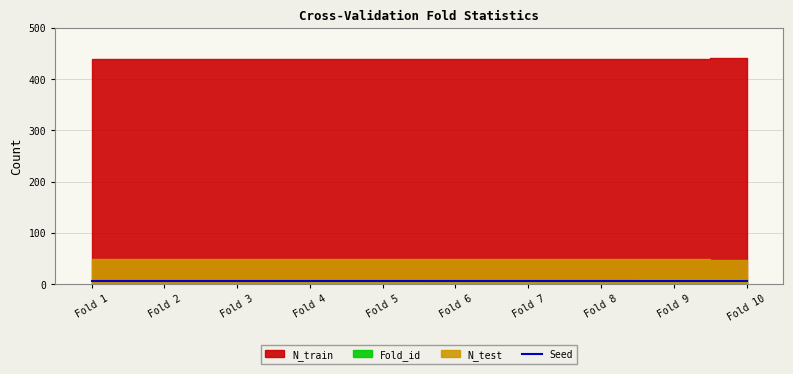

Reading left to right, transcribe all the data shown in this chart.

Fold_id: 1=1	2=2	3=3	4=4	5=5	6=6	7=7	8=8	9=9	10=10
N_train: 1=440	2=440	3=440	4=440	5=440	6=440	7=440	8=440	9=440	10=441
N_test: 1=49	2=49	3=49	4=49	5=49	6=49	7=49	8=49	9=49	10=48
Seed: 1=6	2=6	3=6	4=6	5=6	6=6	7=6	8=6	9=6	10=6